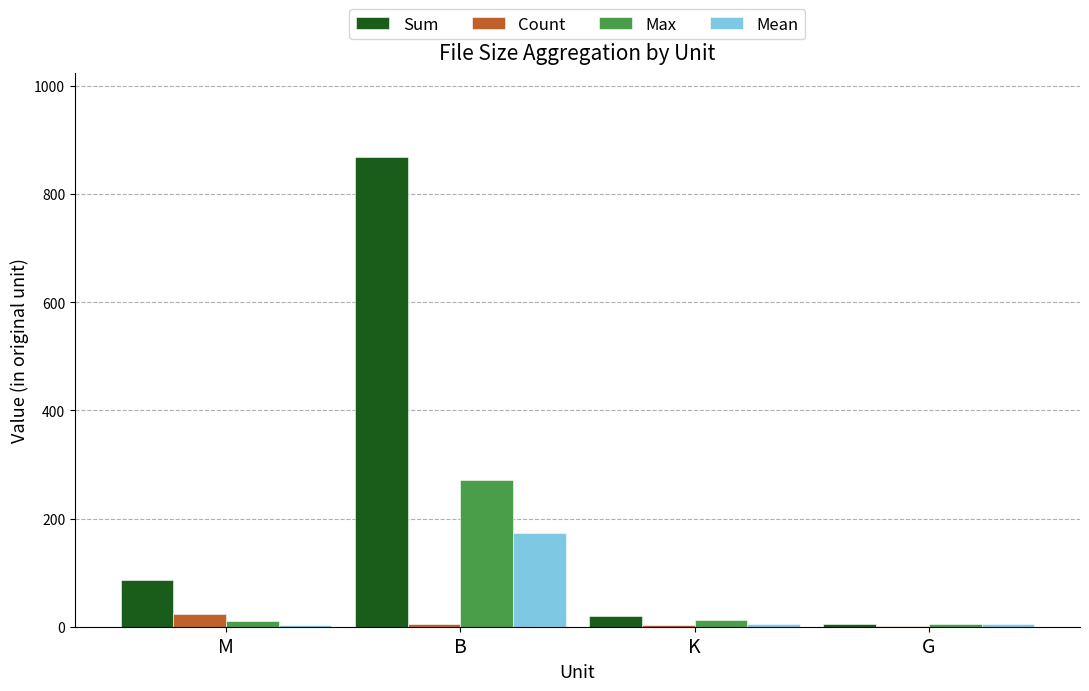

Are the bars horizontal?

No